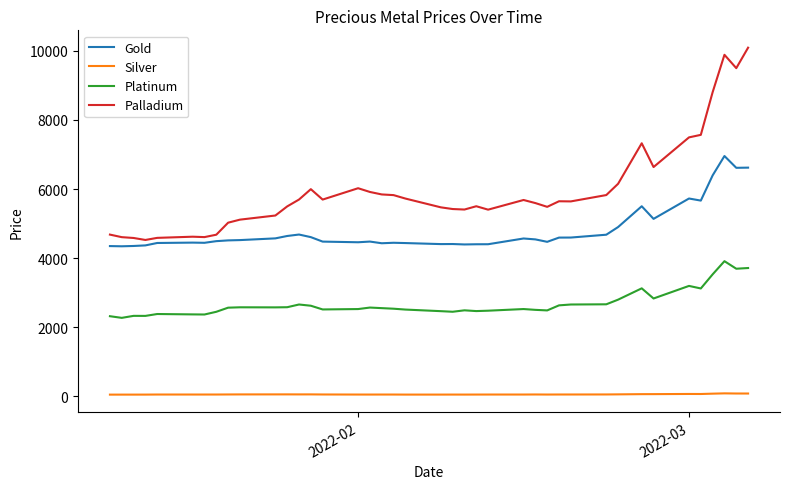

True or false: Platinum and Palladium cross at least once.

False